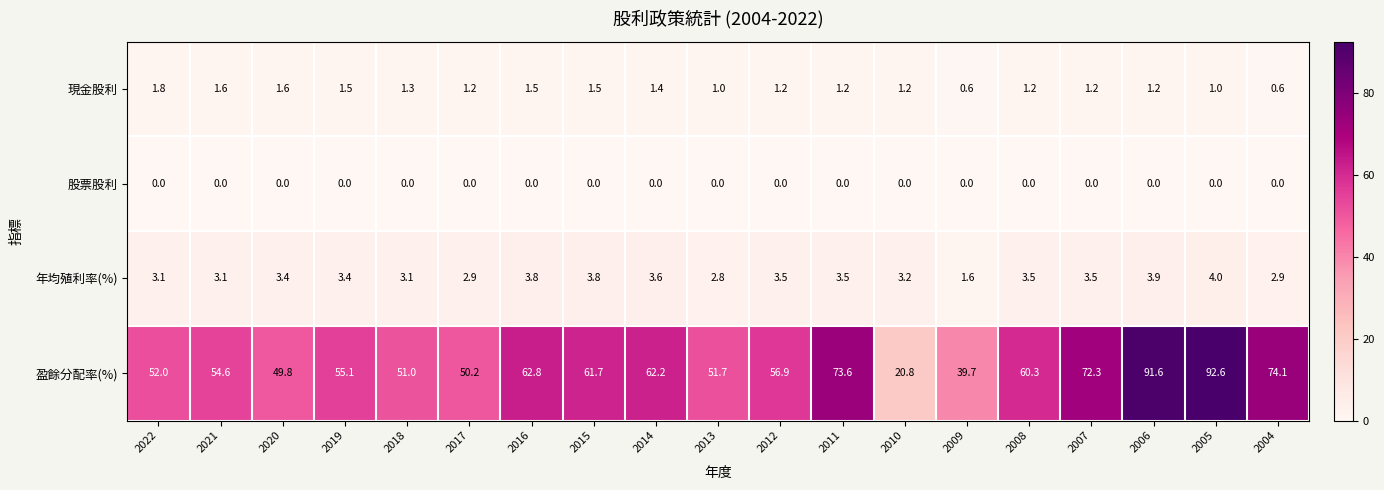

Which series has the widest spread of values?

盈餘分配率(%)